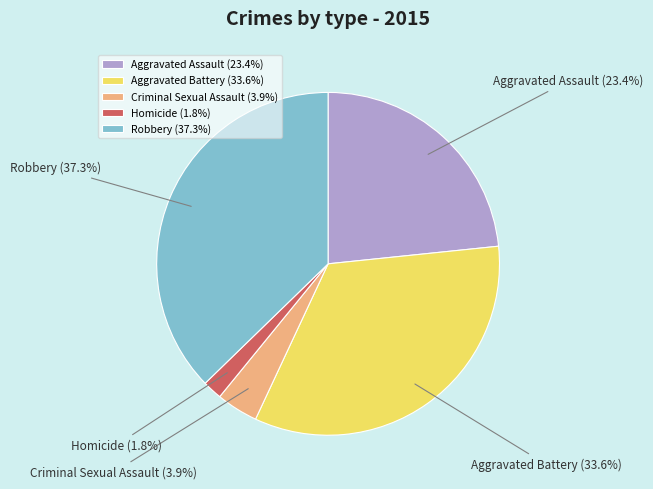

Which has a higher value, Robbery (37.3%) or Aggravated Assault (23.4%)?

Robbery (37.3%)